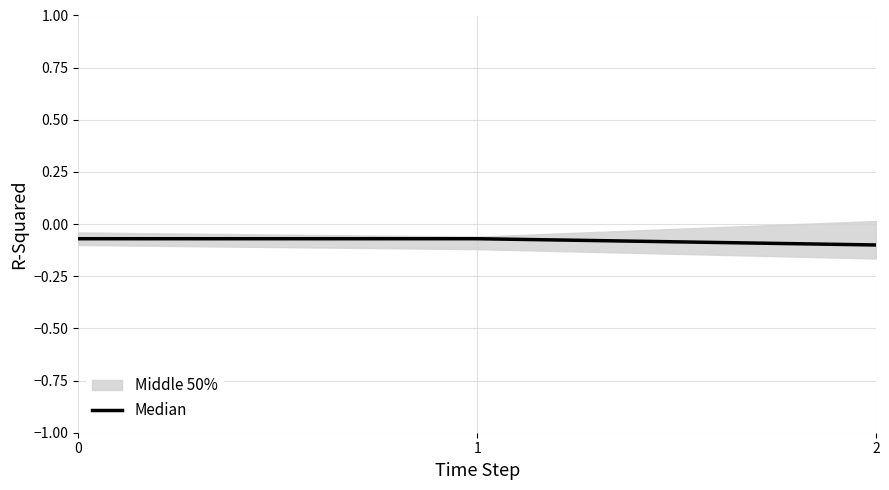

What is the smallest value displayed?

-0.1